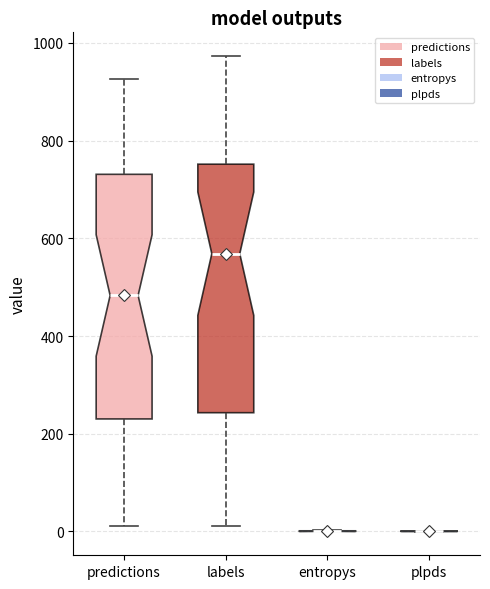

Reading left to right, transcribe this box plot: for each box, give where its median line is, the range the box spans, and where its two whiskers end, as read against the y-axis. The values are not printed on the chart, so give them approximately, as read against the axis.

predictions: median 480, box 240 to 740, whiskers 20 to 920
labels: median 560, box 240 to 760, whiskers 20 to 980
entropys: box collapsed to a line at 0, whiskers 0 to 0
plpds: box collapsed to a line at 0, whiskers 0 to 0